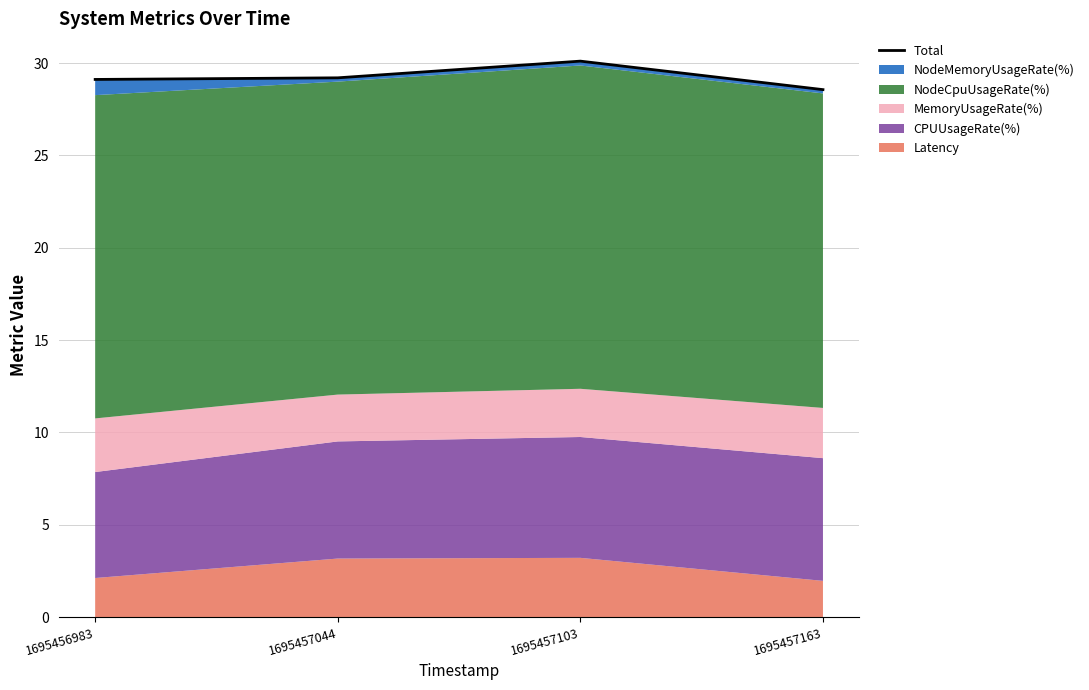

Is it true that the value at 1695457044 is 42.5?

False